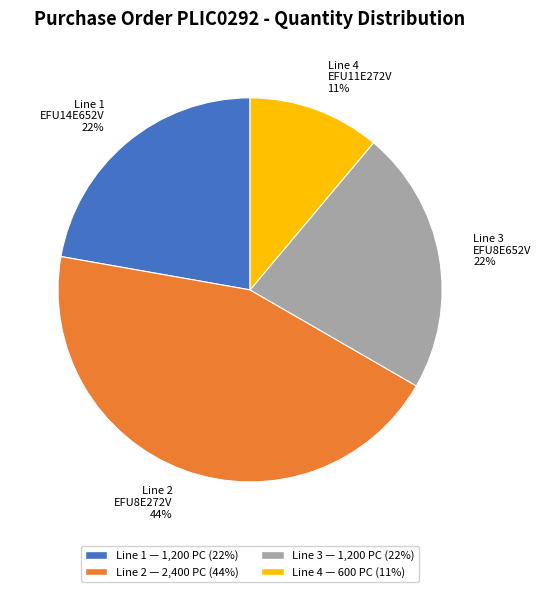

How many slices are in this pie chart?

4